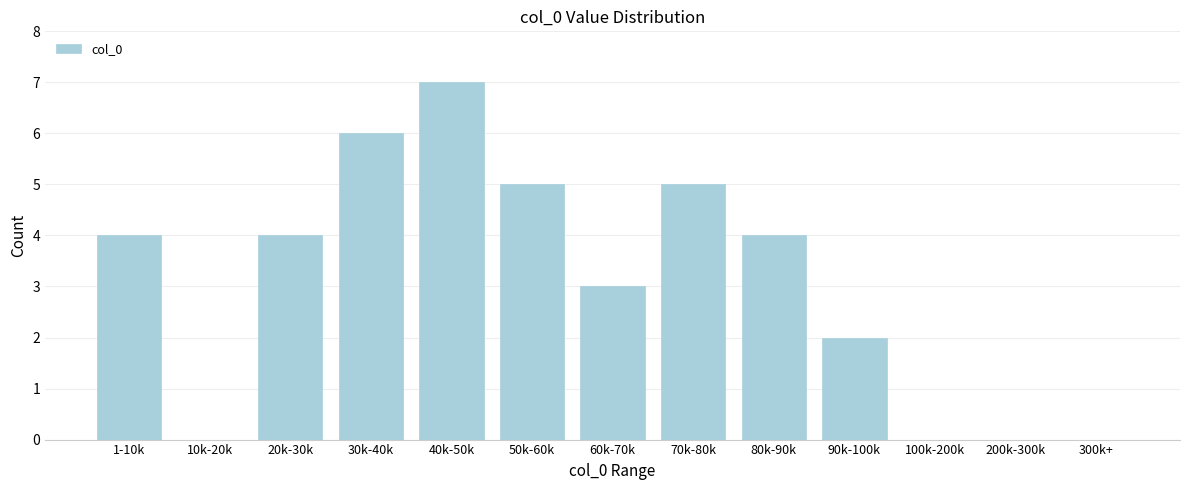

Reading right to left, extract all data points from this chart.

300k+=0	200k-300k=0	100k-200k=0	90k-100k=2	80k-90k=4	70k-80k=5	60k-70k=3	50k-60k=5	40k-50k=7	30k-40k=6	20k-30k=4	10k-20k=0	1-10k=4